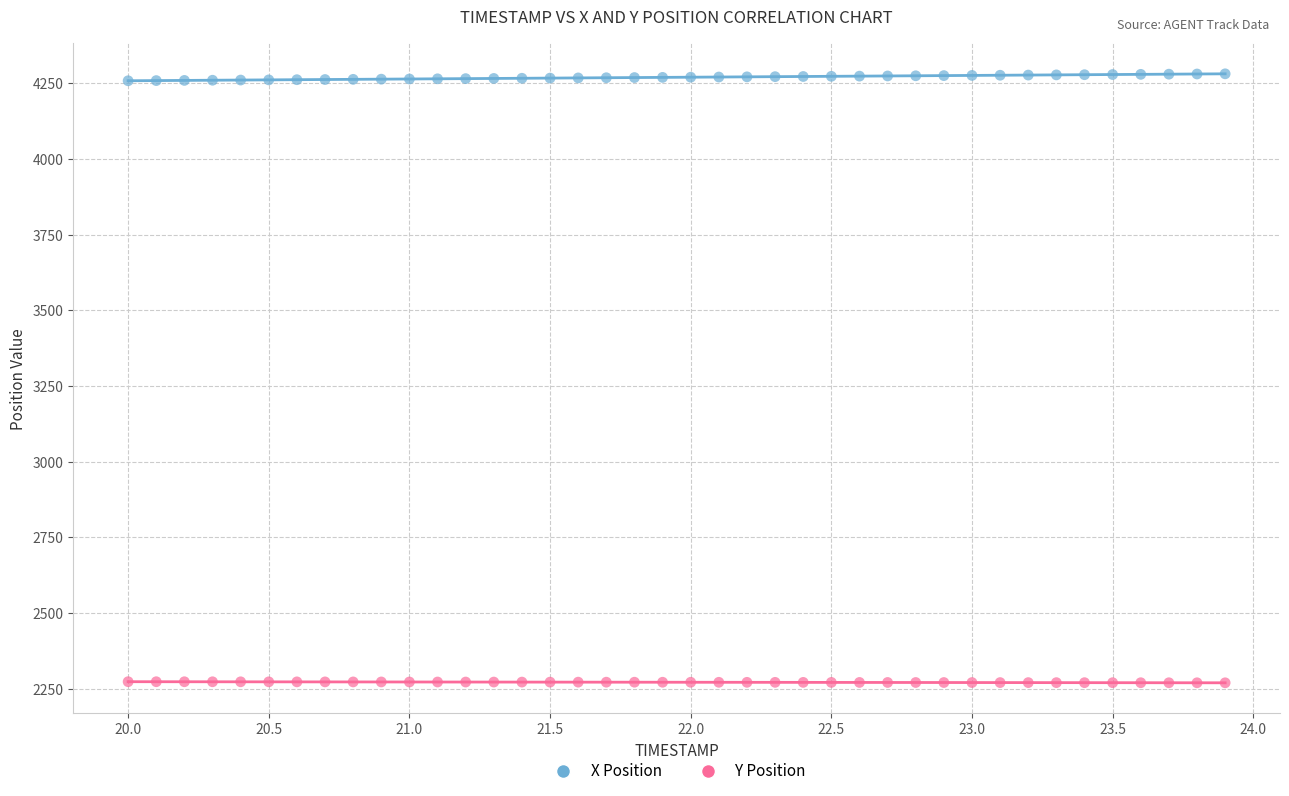

Which series contains the highest Y value?

X Position